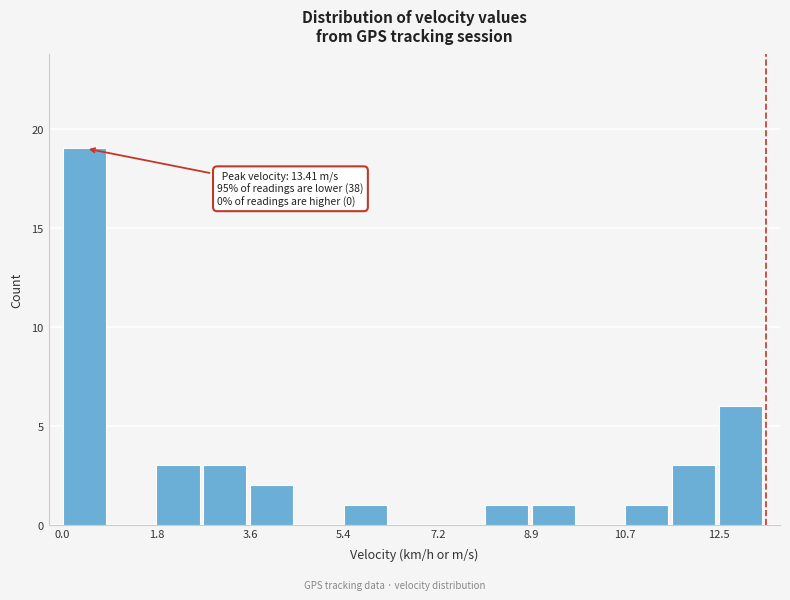

Which range on the x-axis has the tallest bar?

0.0 to 0.8